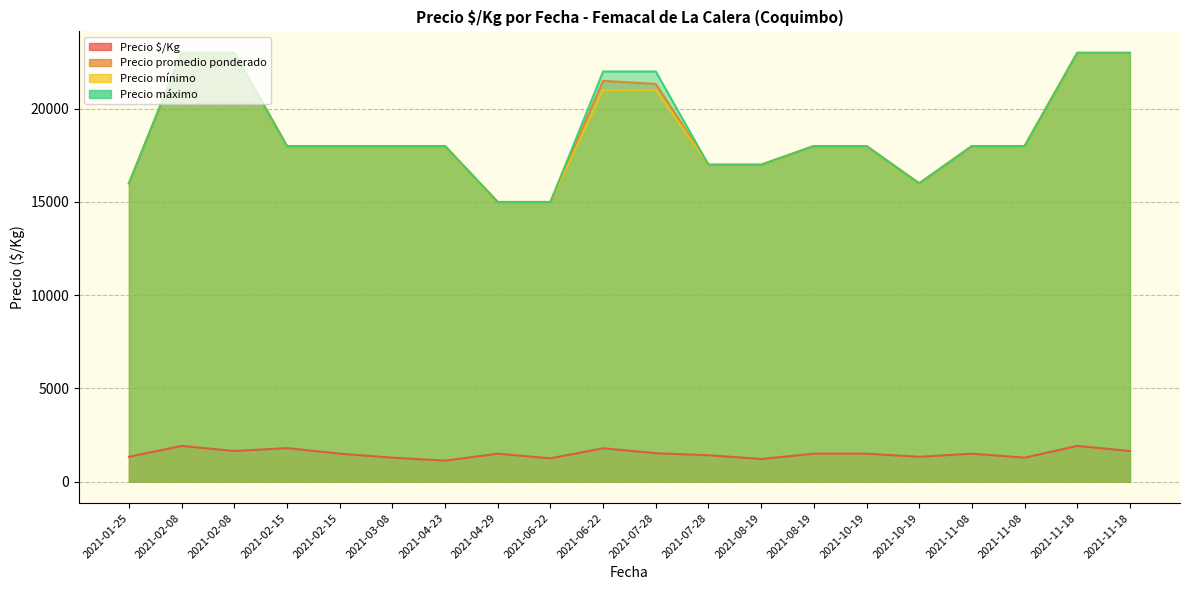

True or false: Precio mínimo has more than 2 interior local peaks.

False